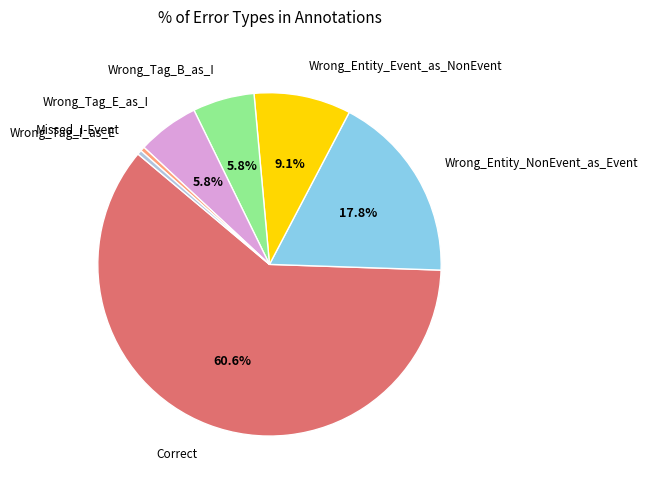

Which category has the biggest portion of the pie?

Correct